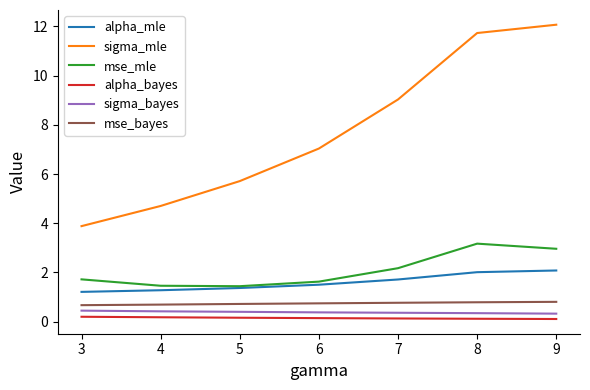

List the labels in order of sigma_mle value, largest first.

9, 8, 7, 6, 5, 4, 3